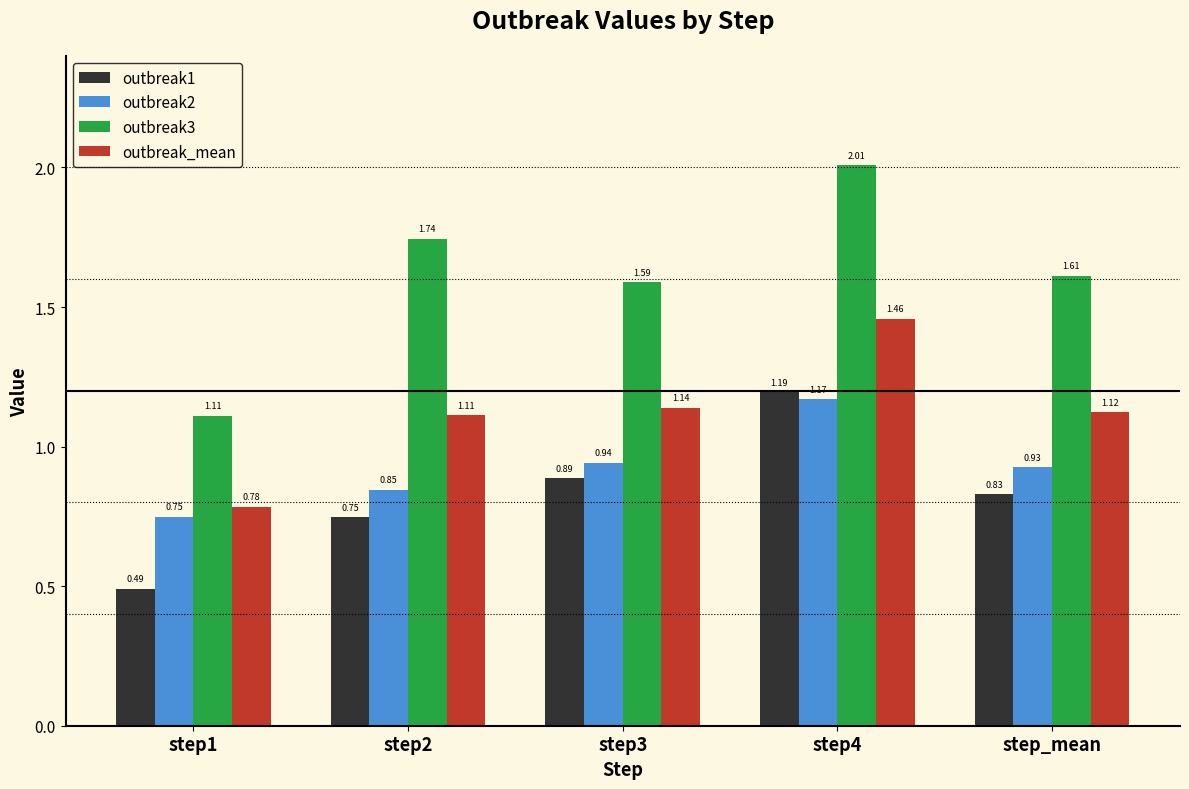

What is the spread (max minus min) of values at step2?

1.0